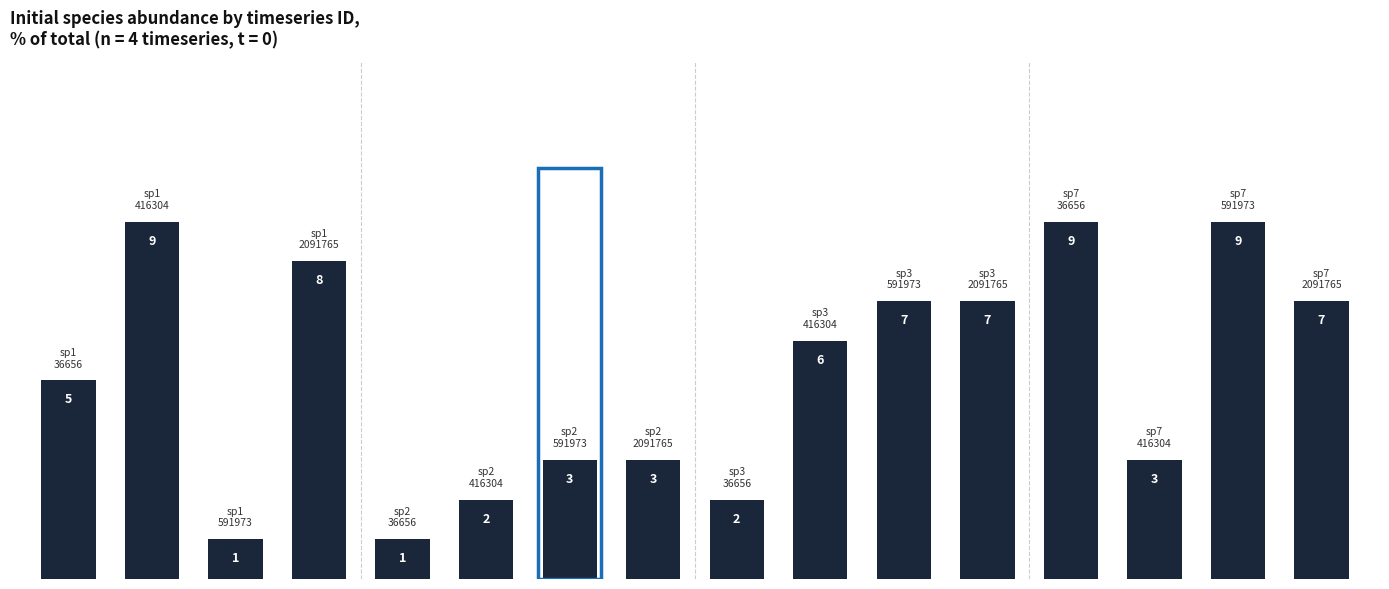

Count the values in the range 0 to 1.

16